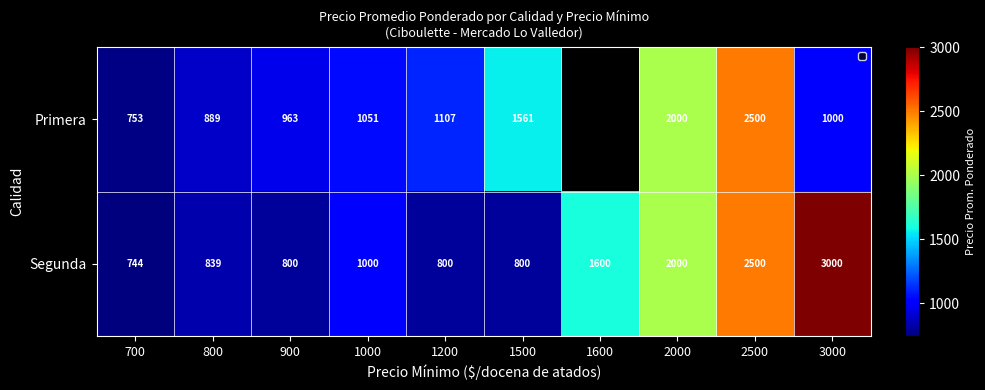

What is the difference between the highest and lowest values at 1200?

307